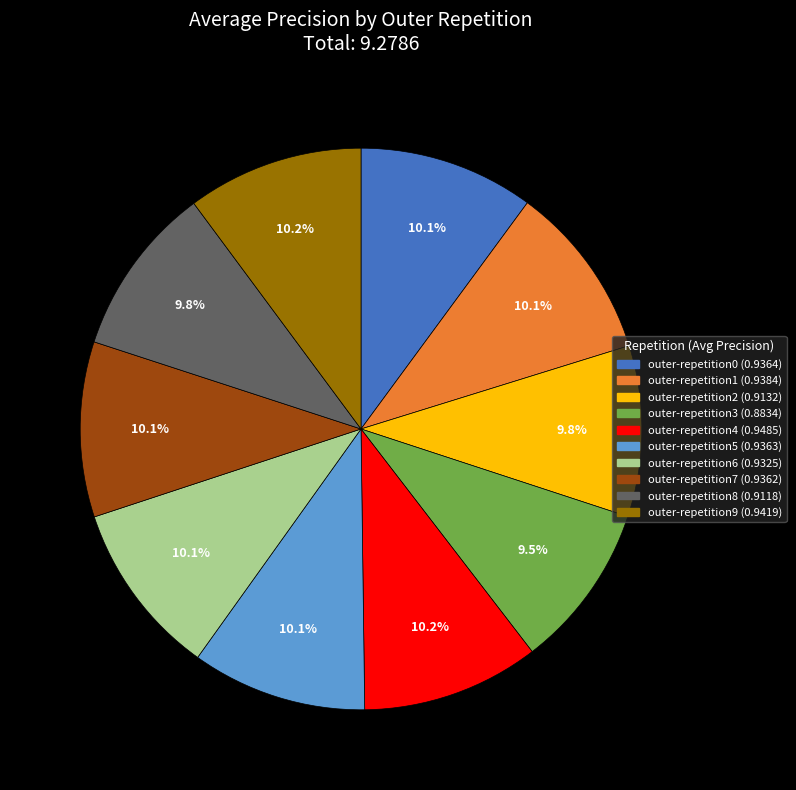

True or false: outer-repetition7 accounts for 1% of the total.

False